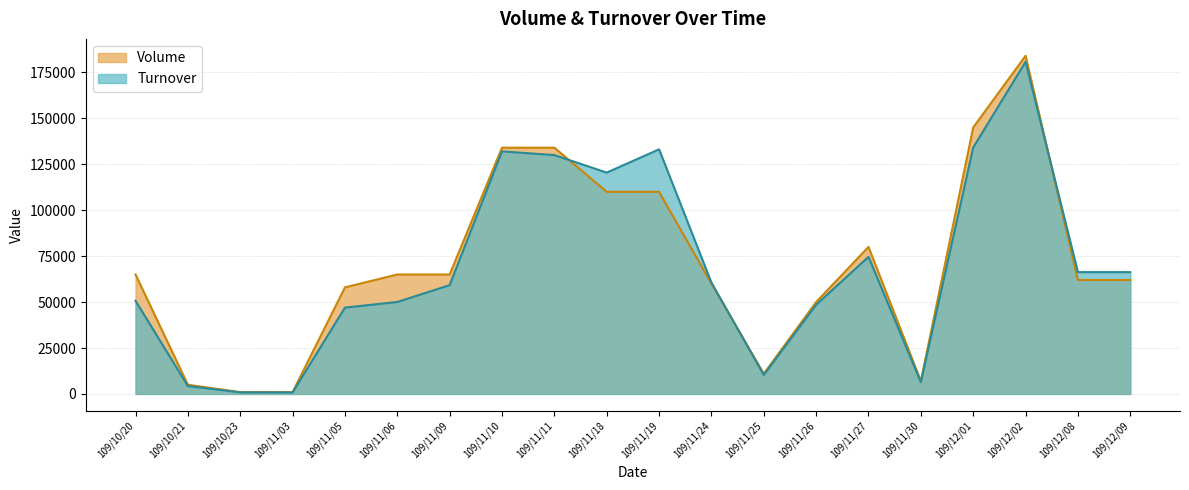

The value of Turnover at 109/11/30 is 6400. True or false?

True